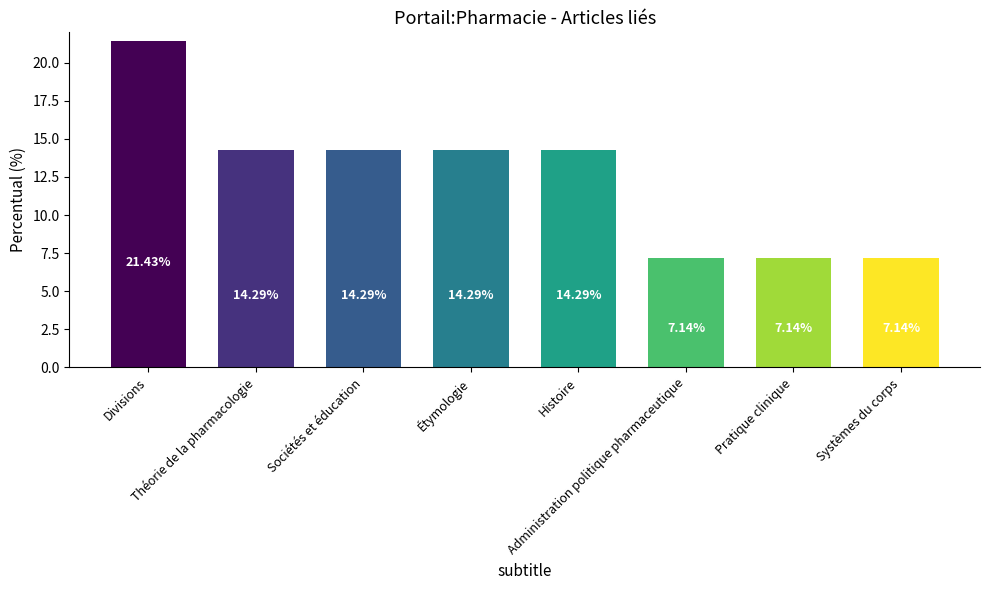

What is the average value?

12.5